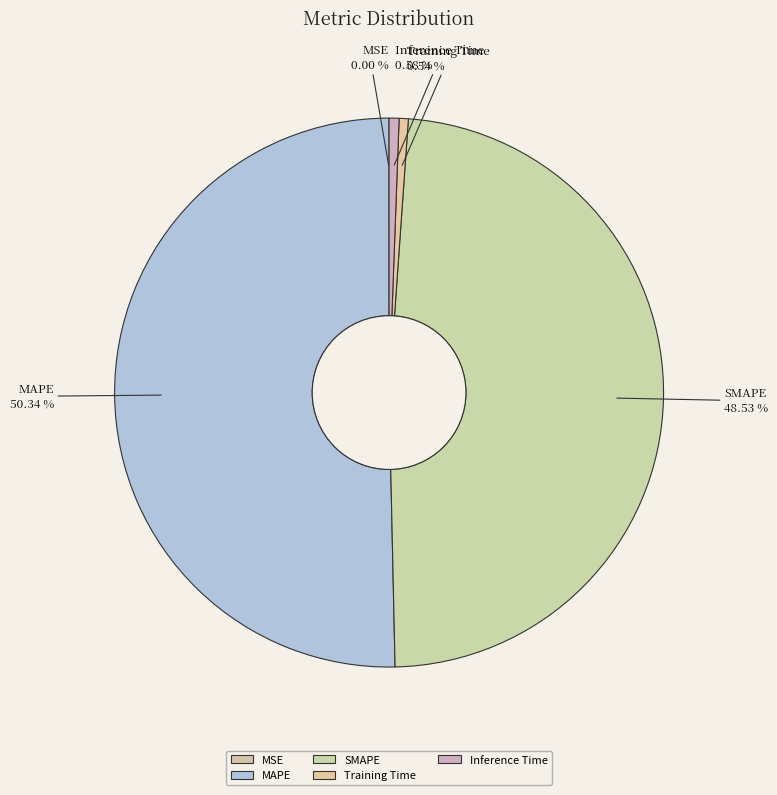

Which category has the biggest portion of the pie?

MAPE